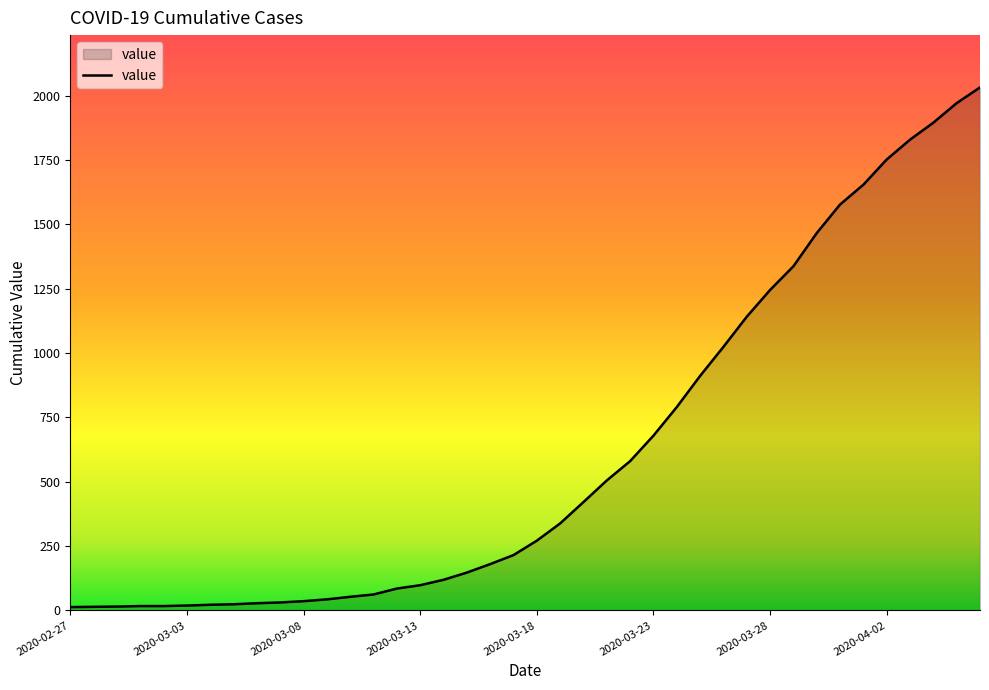

How many lines are shown in the chart?

1